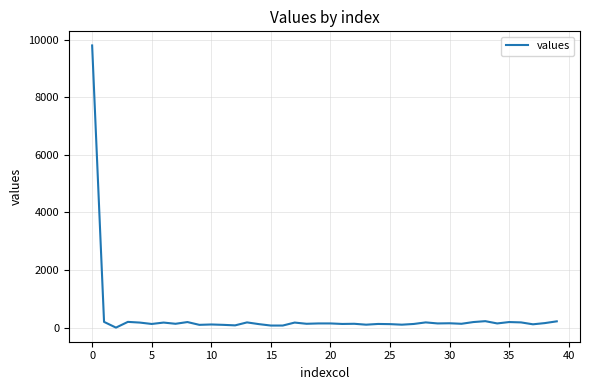

What is the maximum value shown in the chart?

9800